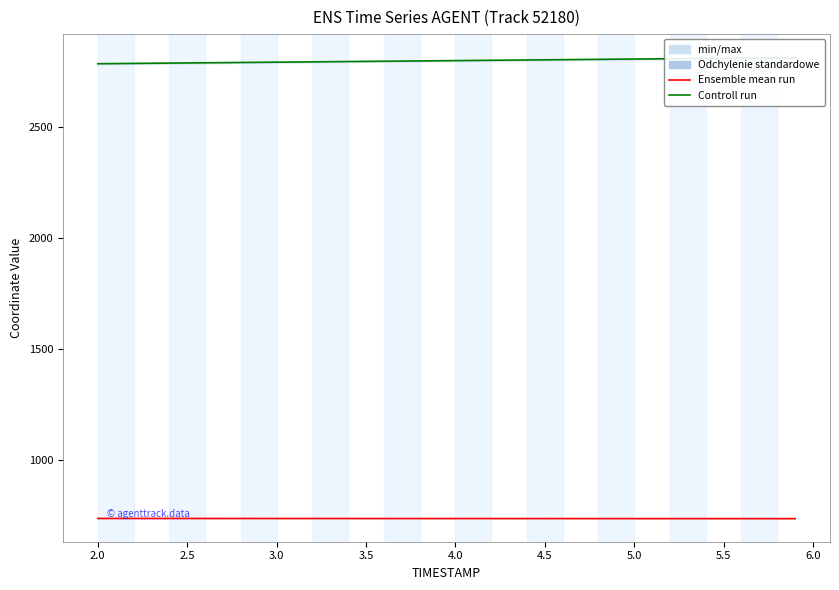

Is it true that Y coordinate (Control run) equals 2792.7 at 3.0?

True